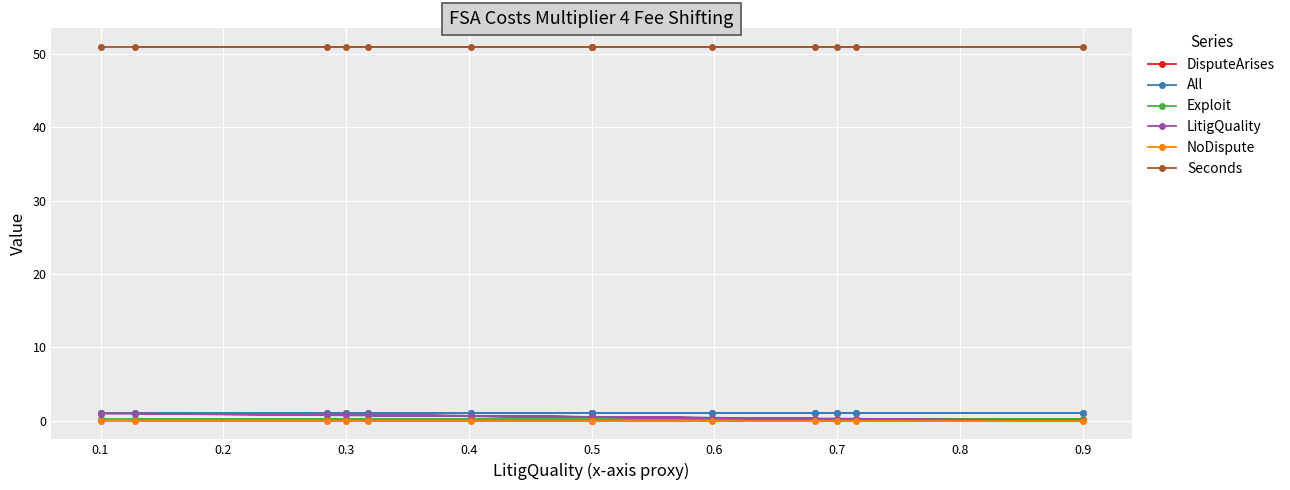

What is the spread (max minus min) of values at 0.5?

51.0